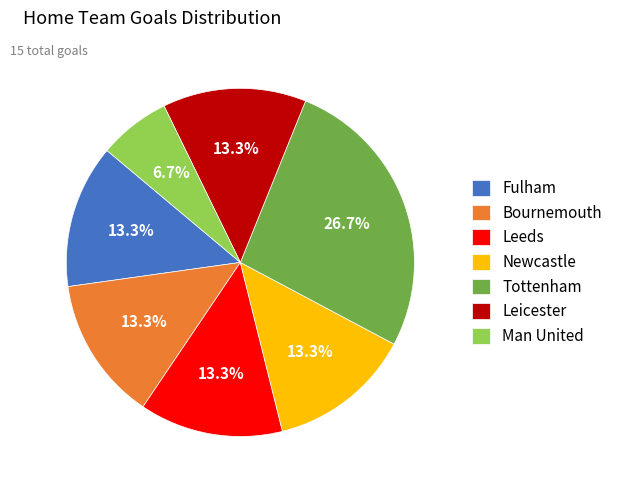

Is the sum of Fulham and Man United greater than half?

No